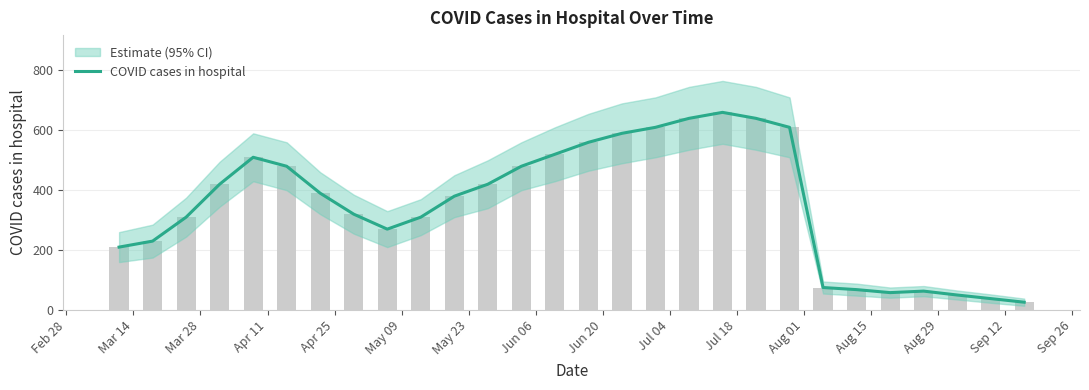

Where does the data first go above 390?

Apr 11